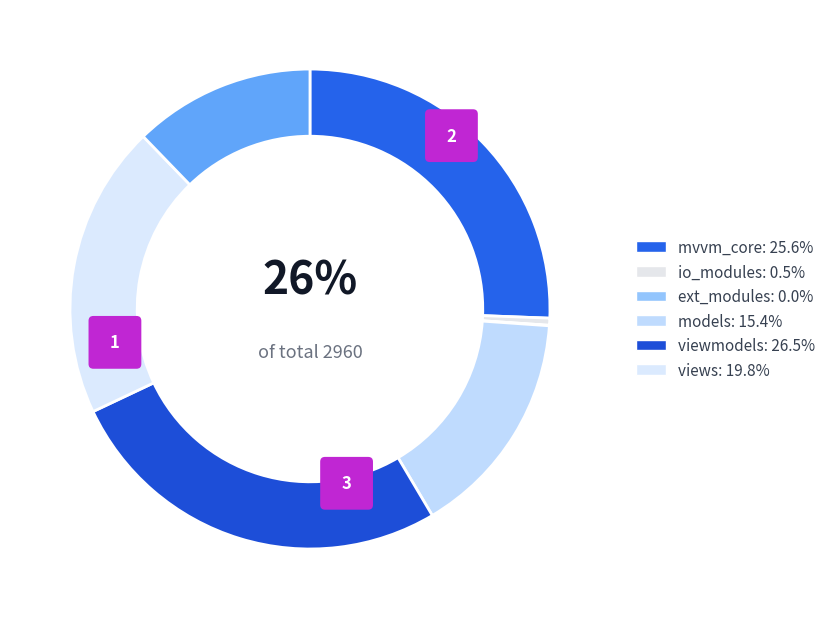

Between ext_modules and mvvm_core, which is larger?

mvvm_core